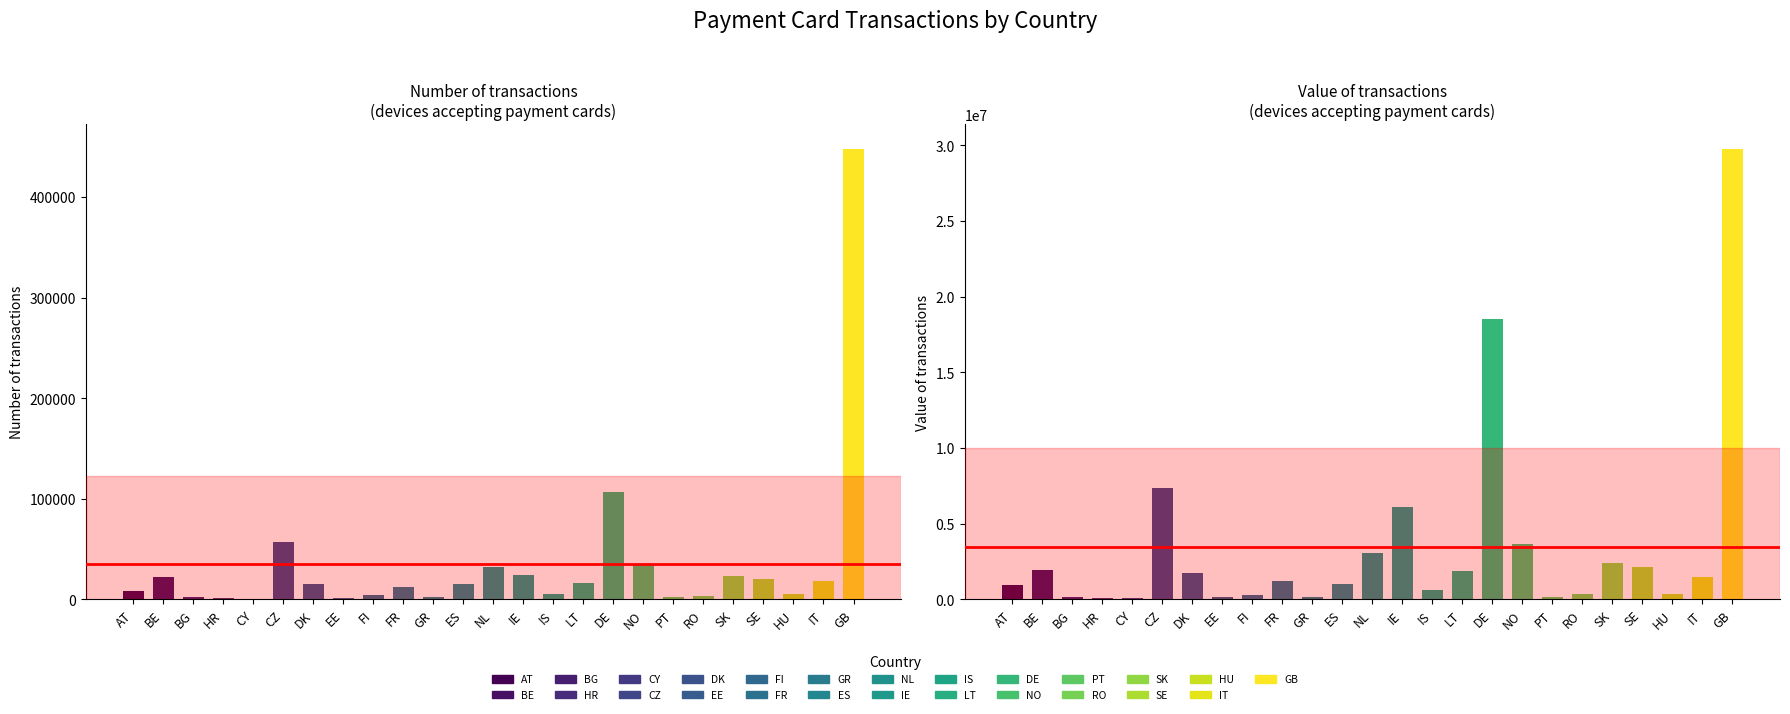

What is the sum of all devices (value) values?

85802633.3